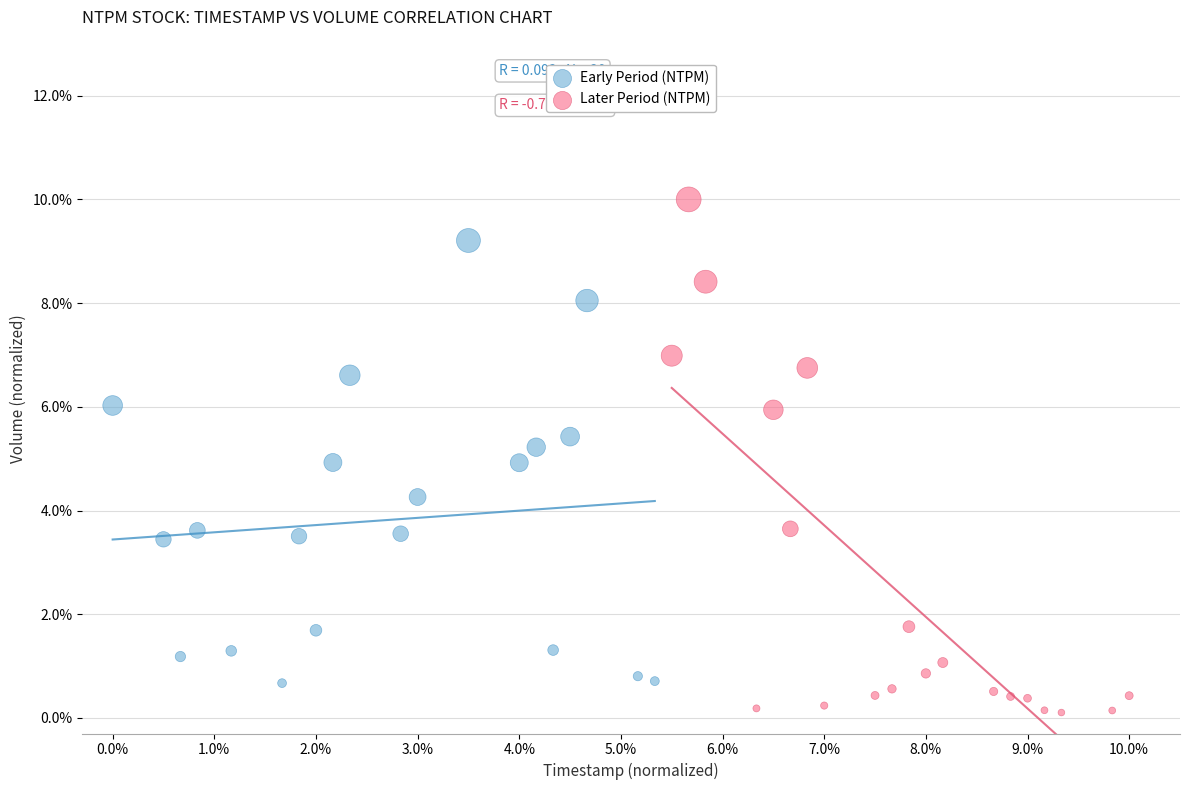

Which series reaches the minimum Y coordinate?

Later Period (NTPM)